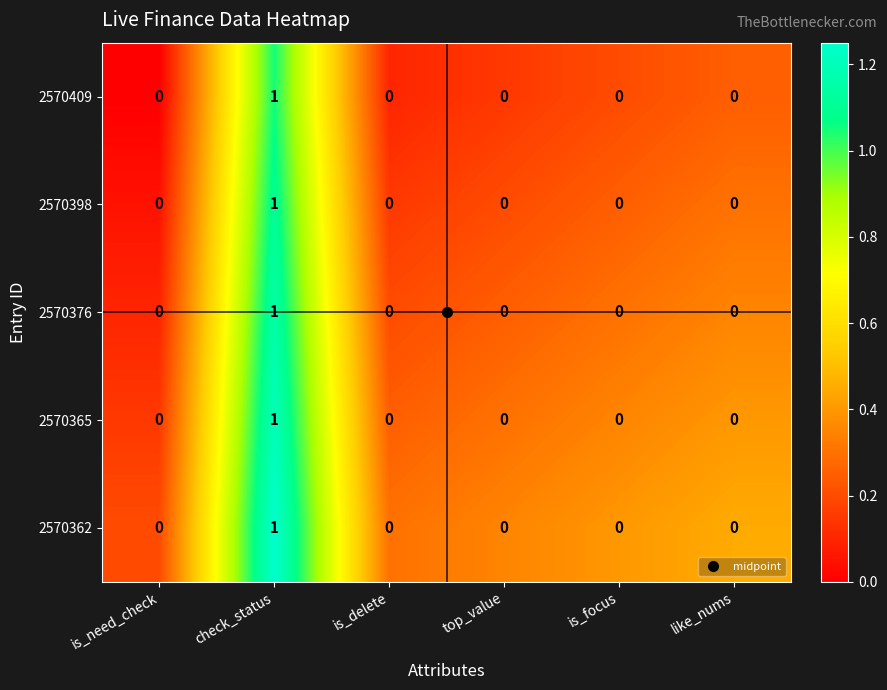

Which label corresponds to the largest value in the chart?

check_status